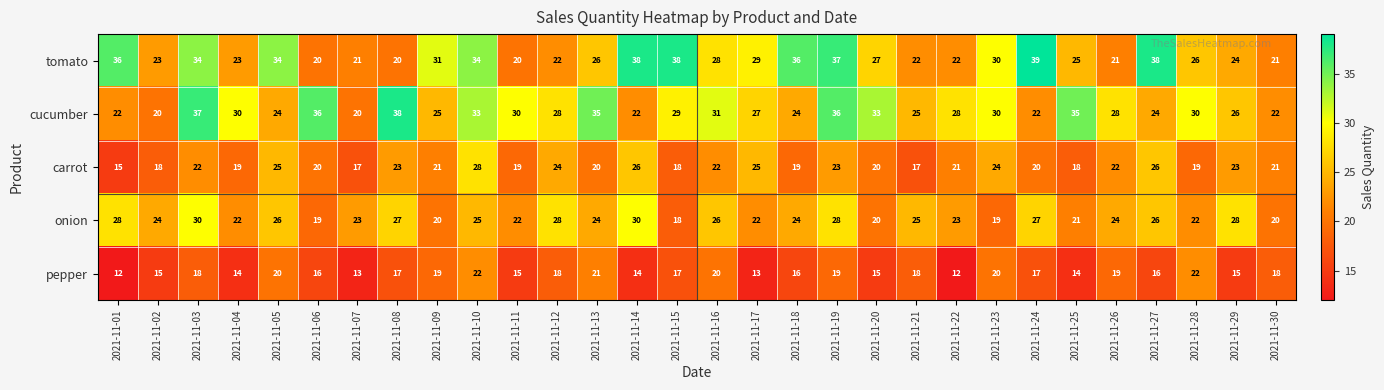

Which series has the widest spread of values?

tomato